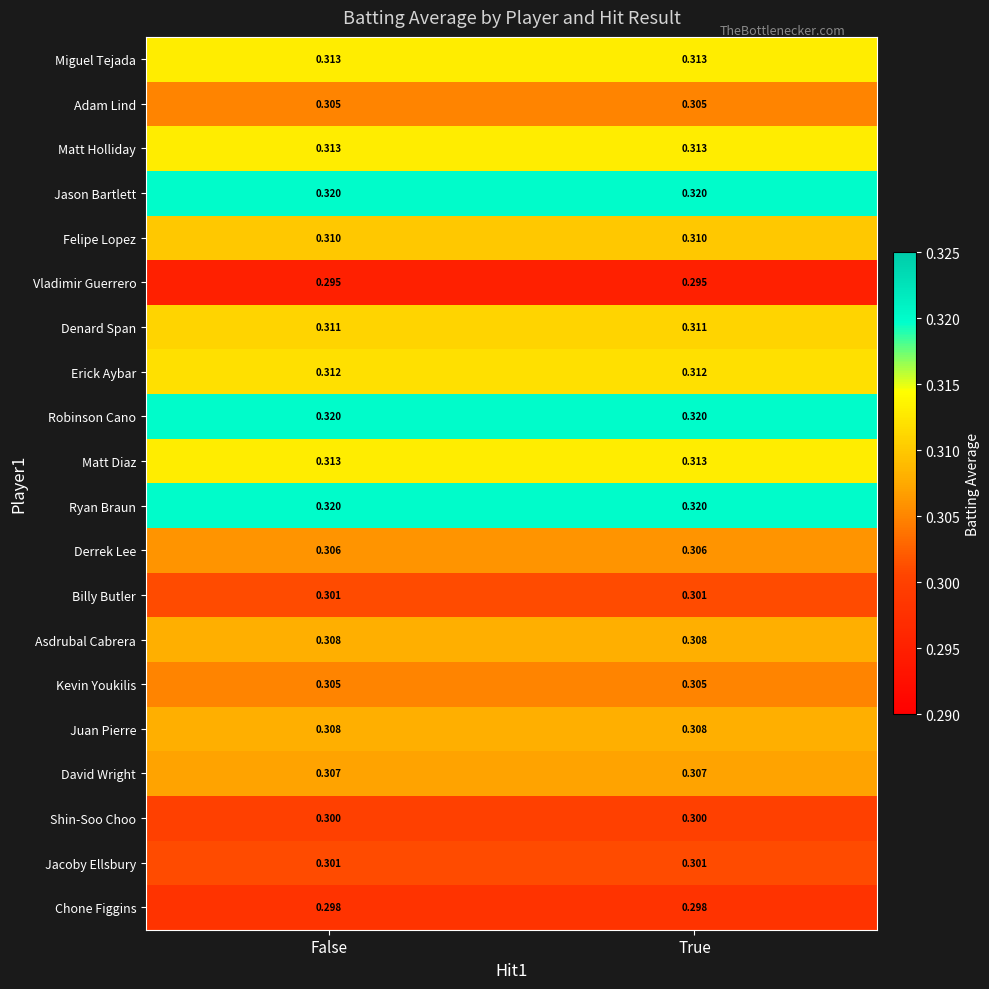

Is the value of Felipe Lopez at True greater than the value of Shin-Soo Choo at False?

Yes